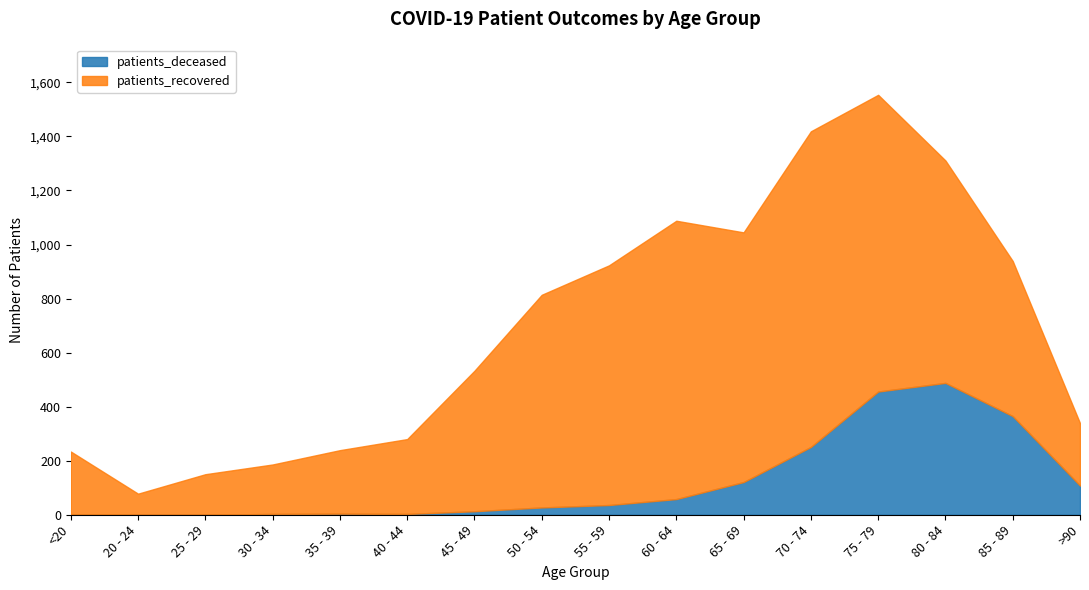

What is the label of the 11th point from the right?

40 - 44